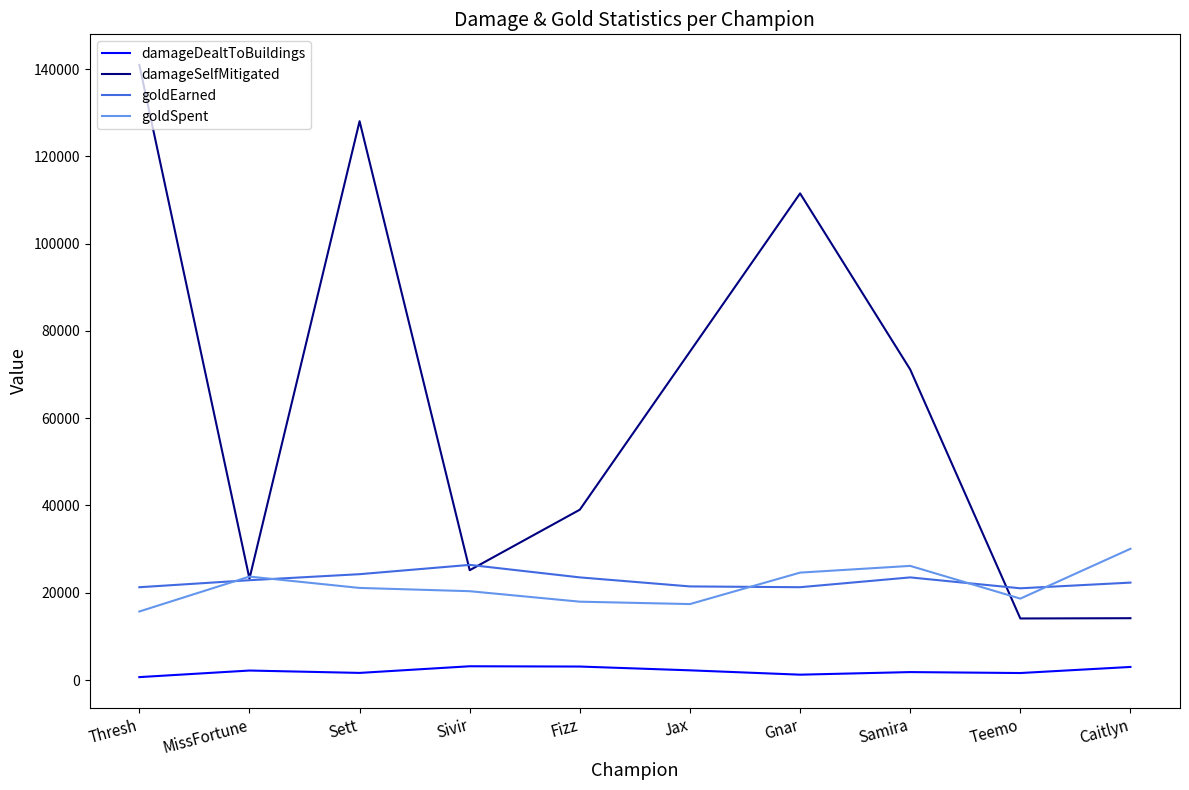

What is the maximum value for damageSelfMitigated?

140936